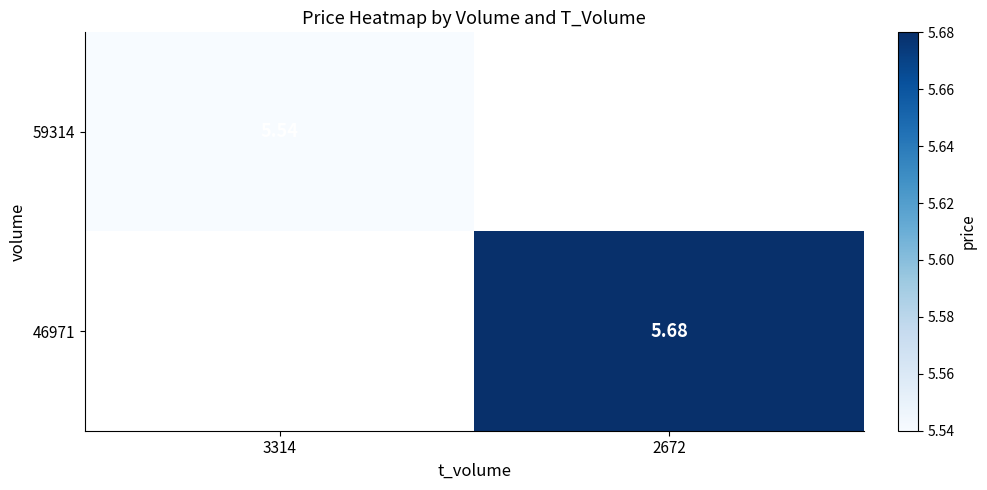

Count the number of data series in this chart.

2